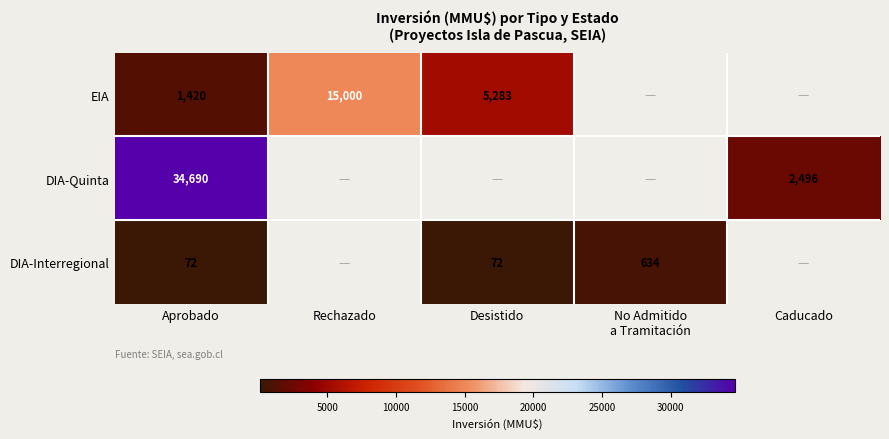

Is it true that EIA equals 15000 at Rechazado?

True